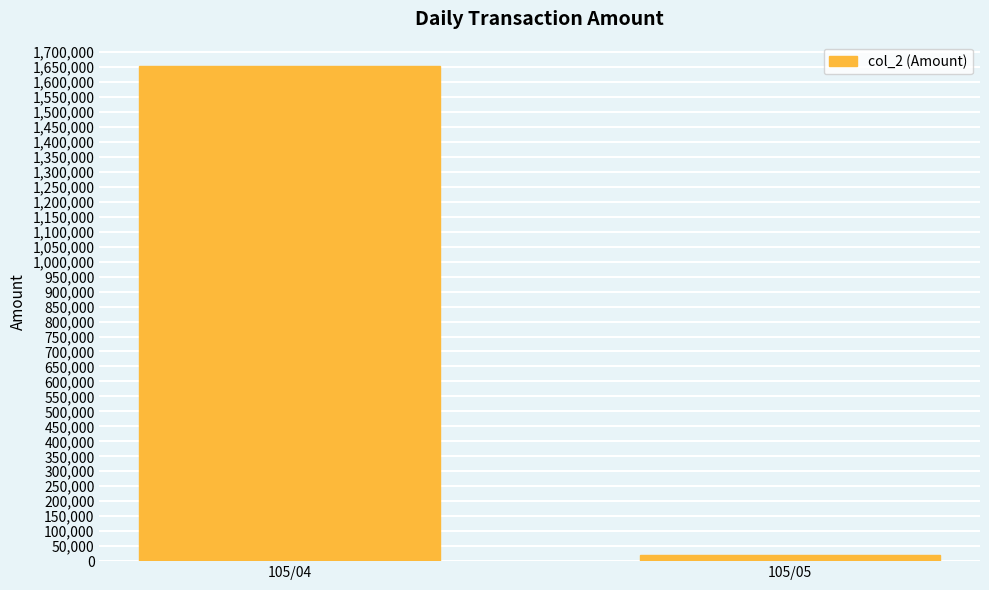

Approximately how many times larger is the value at 105/04 compared to 105/05?

78.2